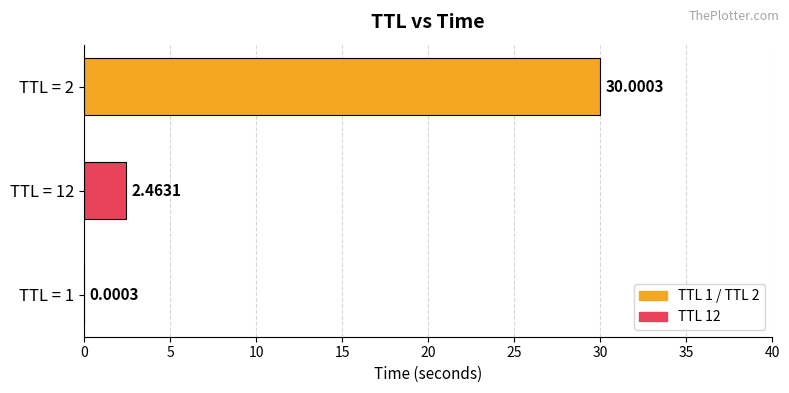

Are the bars grouped side by side (vs. stacked)?

No